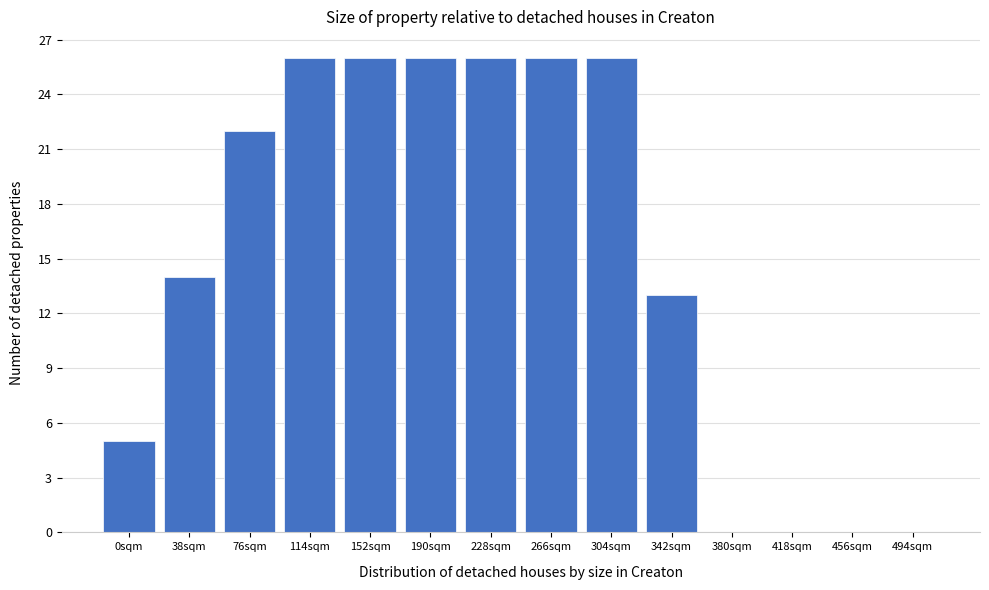

Reading left to right, what are all the values shown in this chart?

0sqm=5	38sqm=14	76sqm=22	114sqm=26	152sqm=26	190sqm=26	228sqm=26	266sqm=26	304sqm=26	342sqm=13	380sqm=0	418sqm=0	456sqm=0	494sqm=0